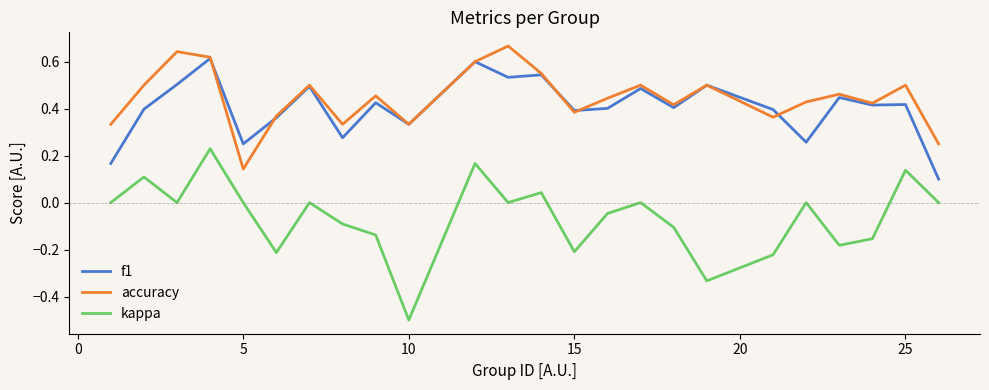

List the series in order of their peak value, highest first.

accuracy, f1, kappa